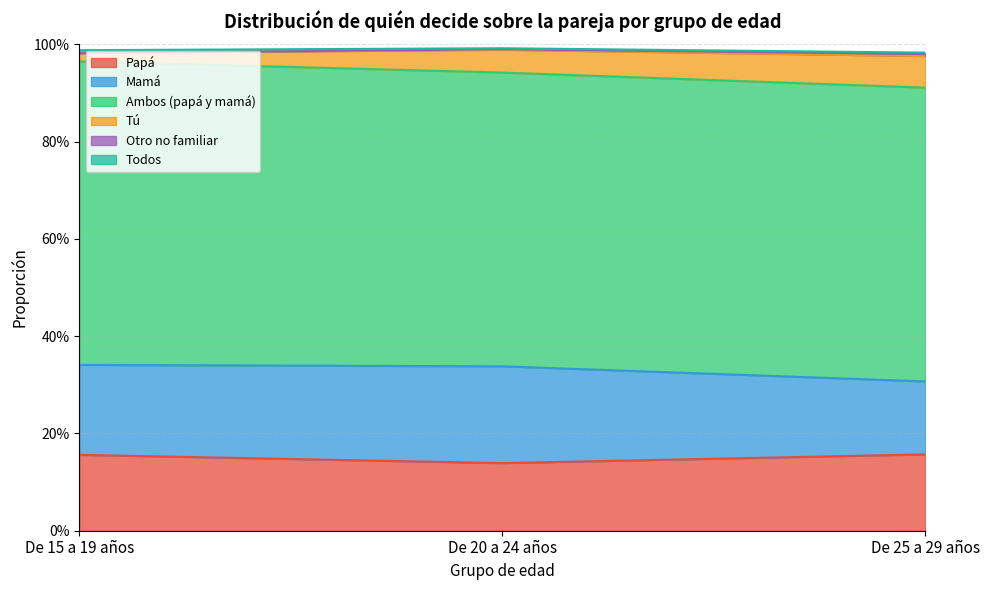

Does the chart display data point markers on the line(s)?

No